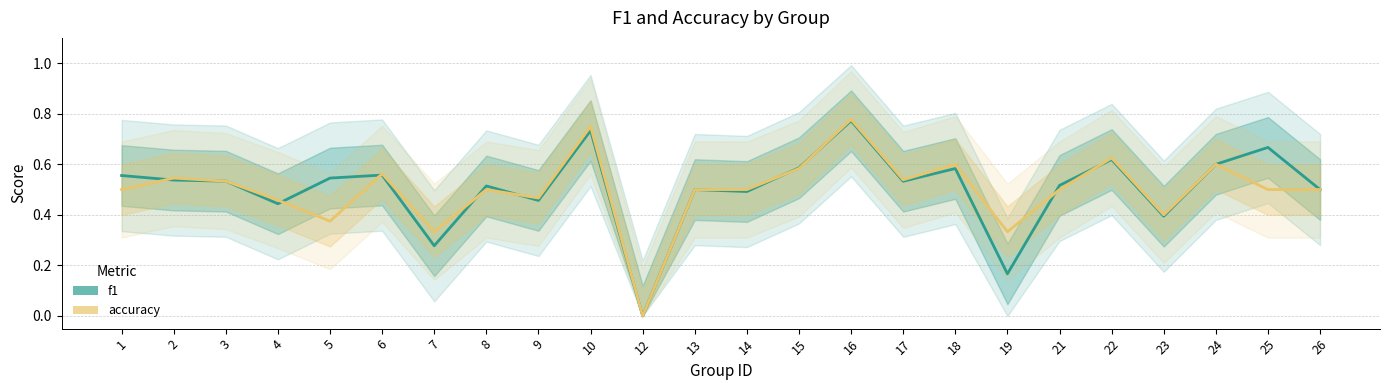

What is the value of the f1 point at the 10th from the left?

0.7